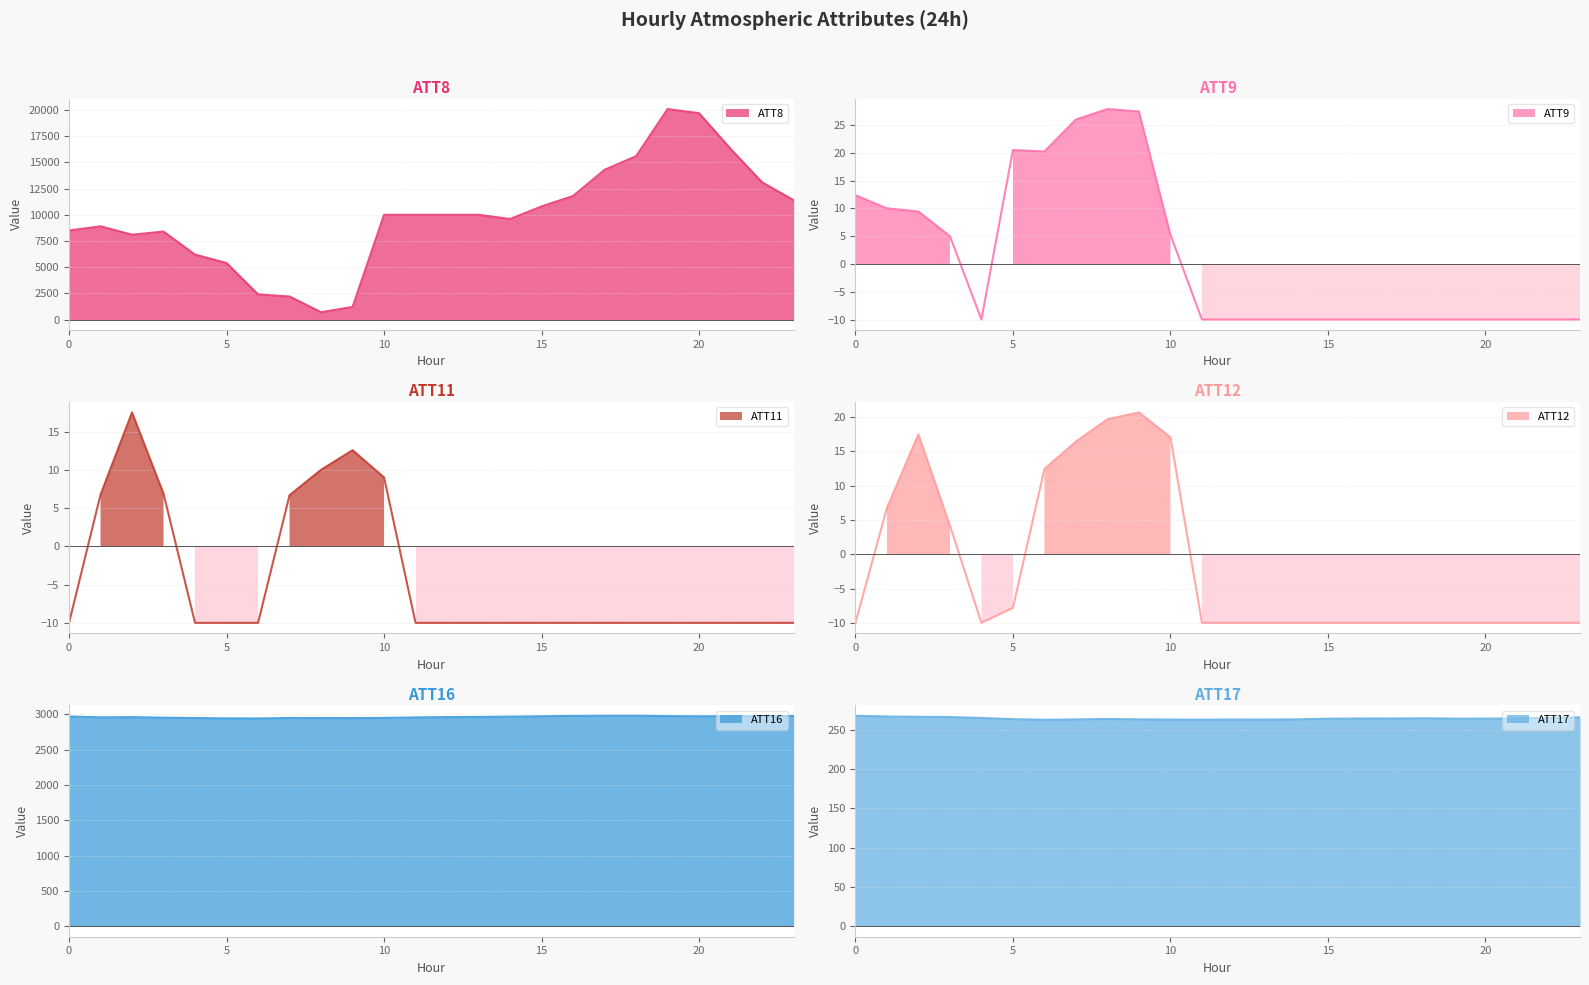

How many values in the ATT16 line series exceed 2963?

12